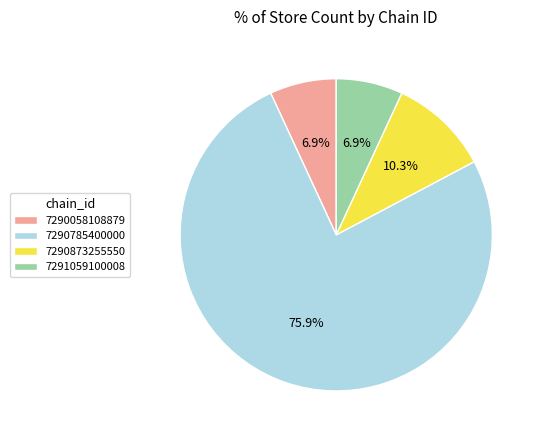

What percentage is the 7290873255550 slice, to the nearest percent?

10%